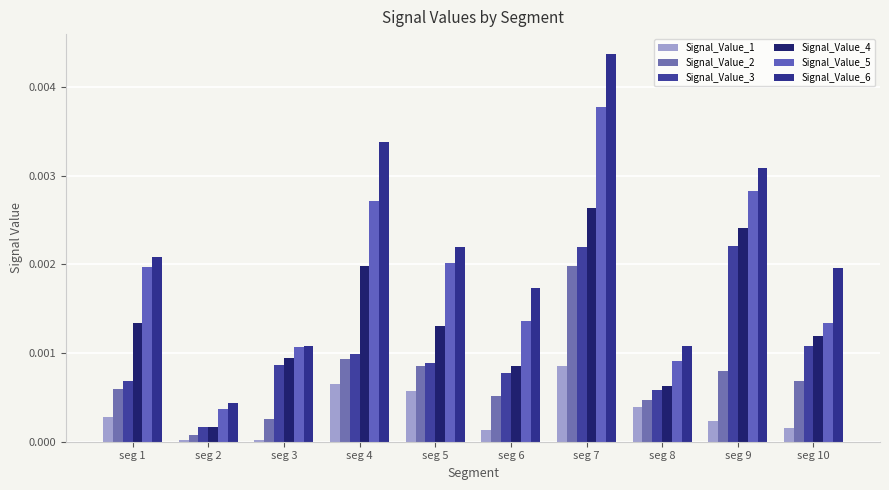

Which series changed the most between seg 7 and seg 10?

Signal_Value_5